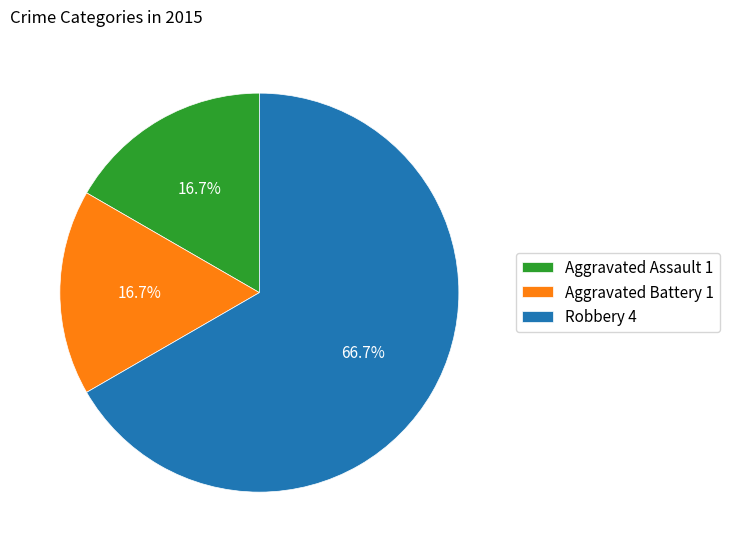

Between Robbery 4 and Aggravated Assault 1, which is larger?

Robbery 4